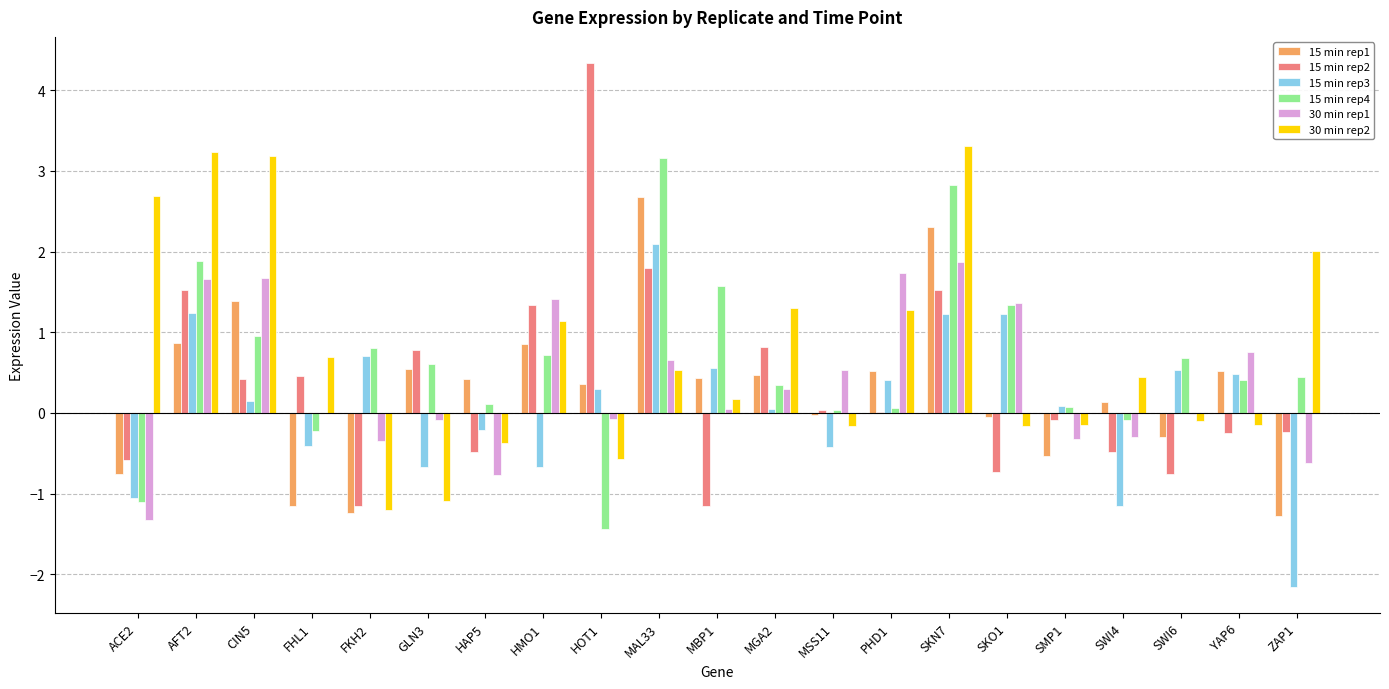

At which category is the sum across all series the highest?

SKN7